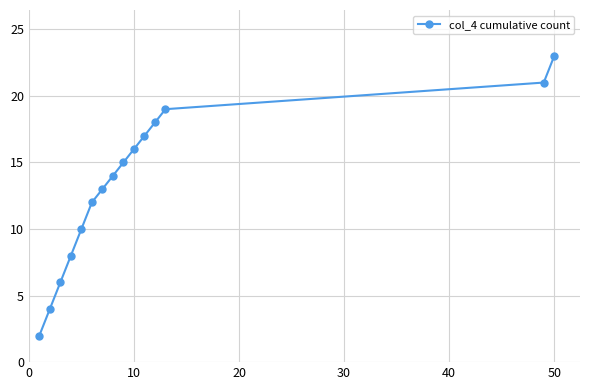

What is the difference between the maximum and second lowest values?

19